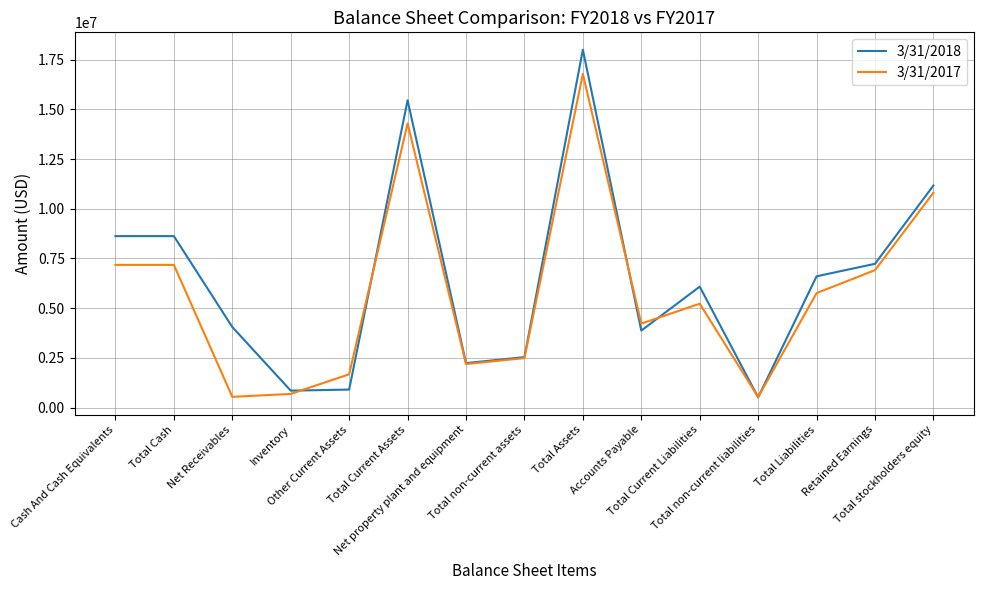

Which series has the widest spread of values?

3/31/2018